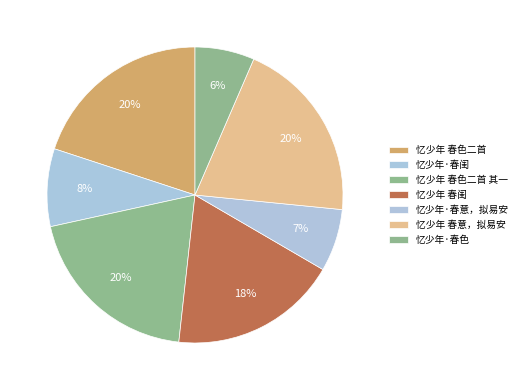

How many segments does this pie chart have?

7